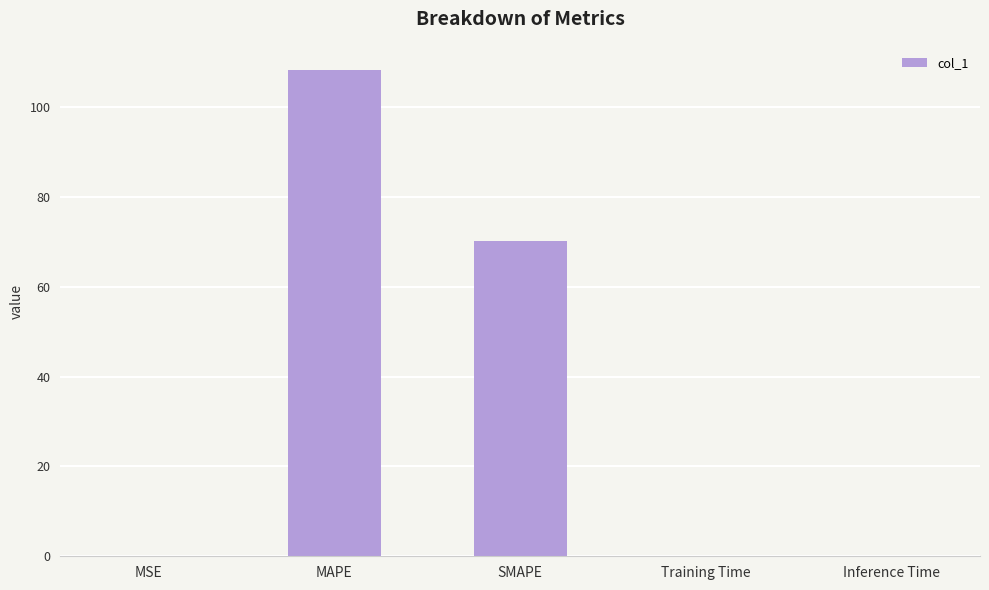

Approximately how many times larger is the value at SMAPE compared to MAPE?

0.6